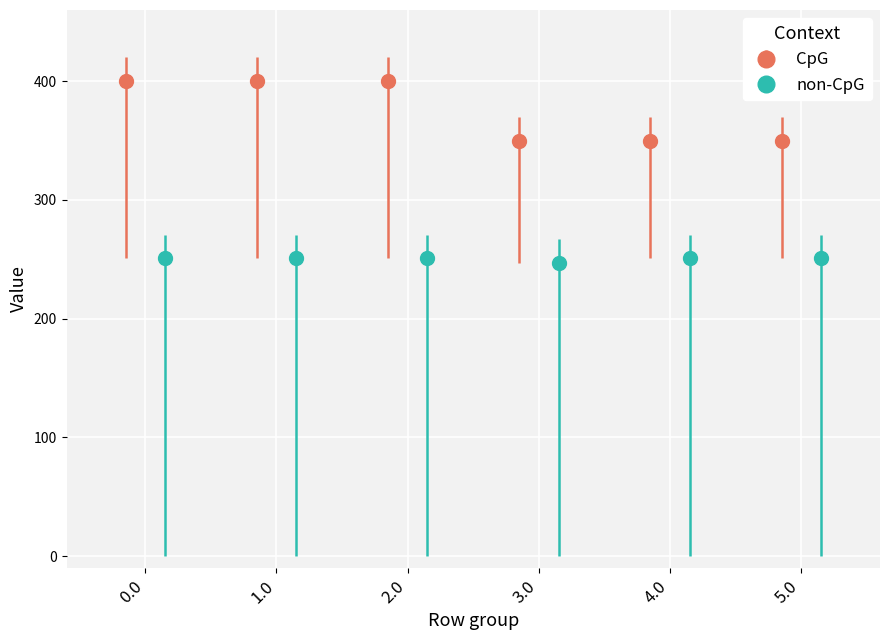

What is the value of the CpG point at the 1st from the left?

400